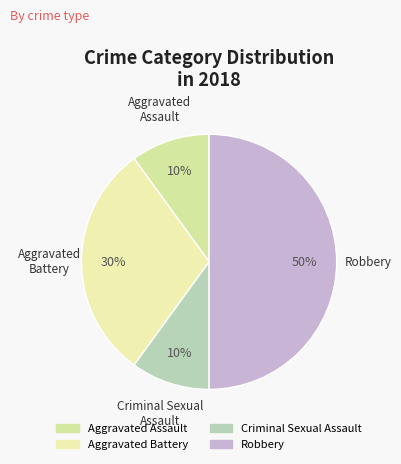

To the nearest percent, what is the average slice percentage?

25%